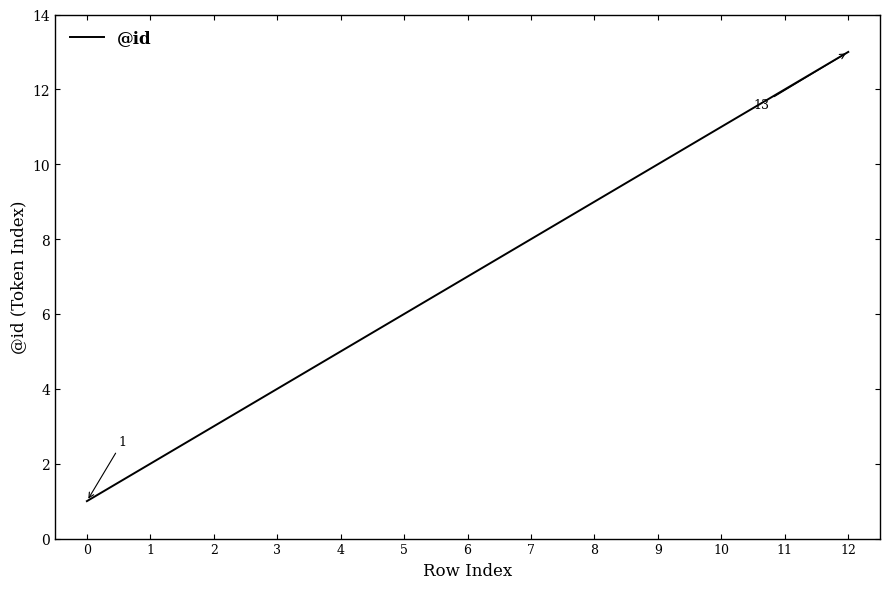

What is the change in value from 4 to 10?

+6